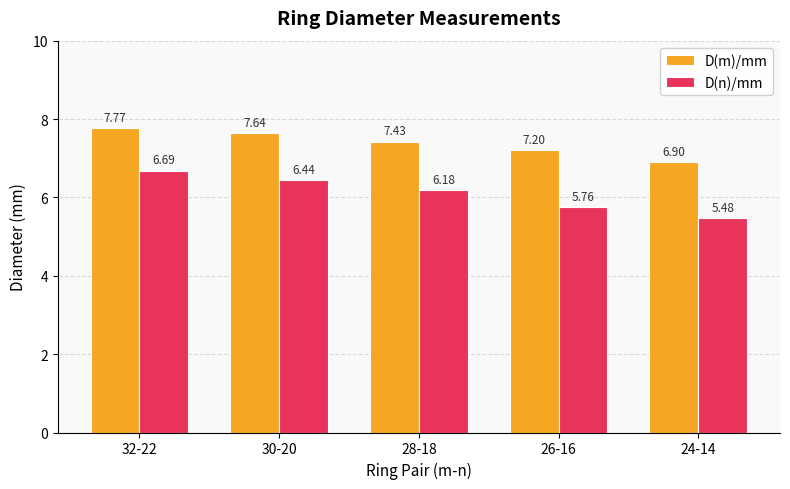

What is the total value across all series at 30-20?

14.1